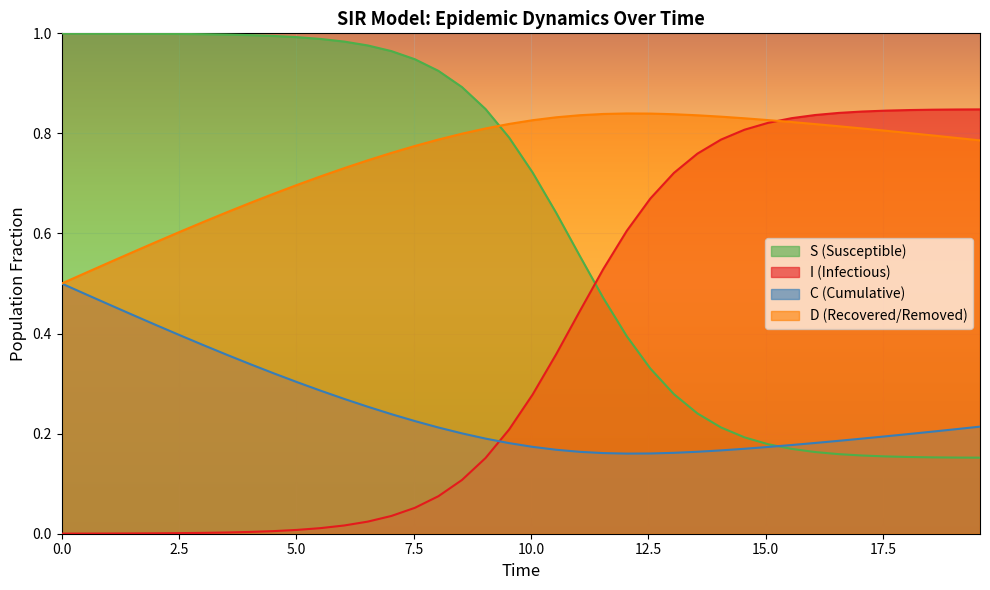

What is the value of the D point at the 21st from the left?

0.8